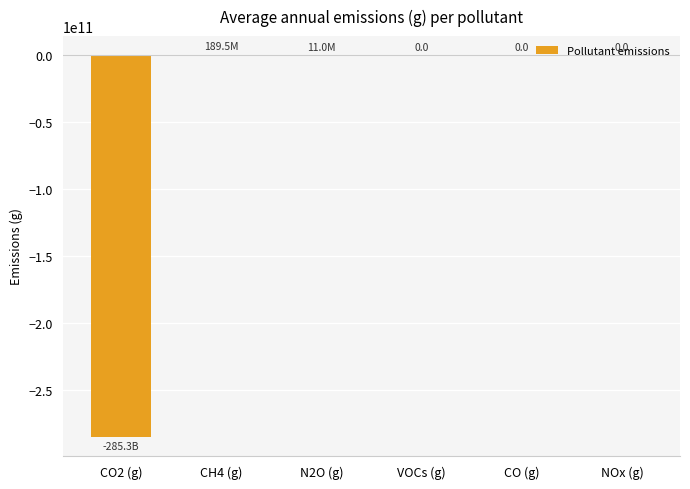

Is it true that the value at VOCs (g) is 155739040529.7?

False